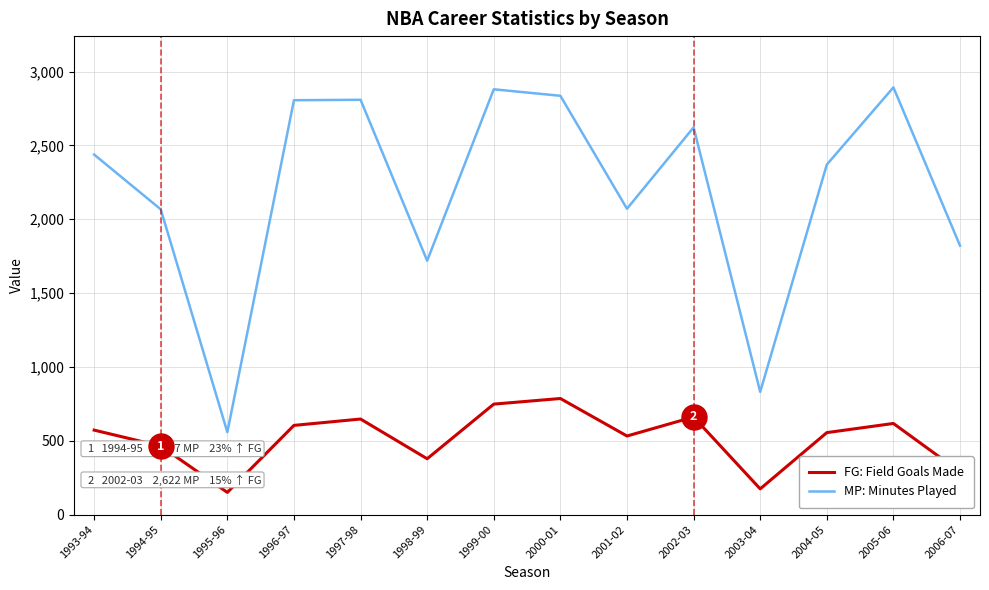

Rank the series by their maximum value, from highest to lowest.

MP: Minutes Played, FG: Field Goals Made